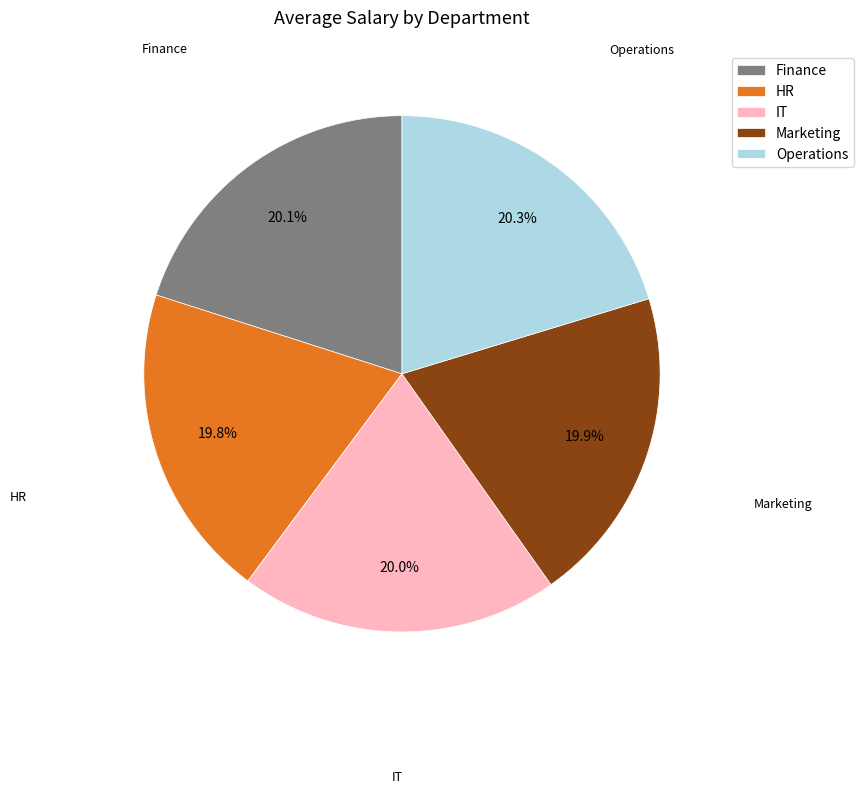

Between Operations and HR, which is larger?

Operations